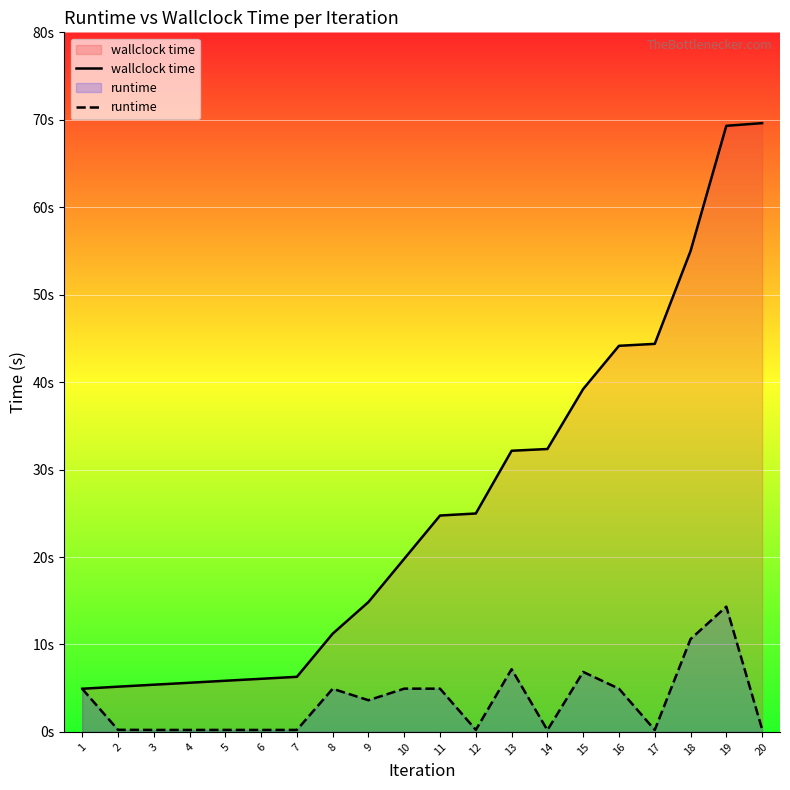

Rank the series at 11 from lowest to highest value.

runtime, wallclock time